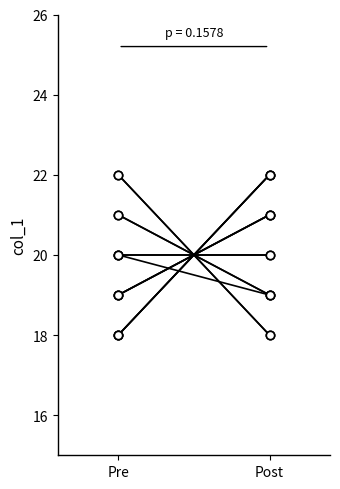

True or false: the data shows 18 at Pre.

True